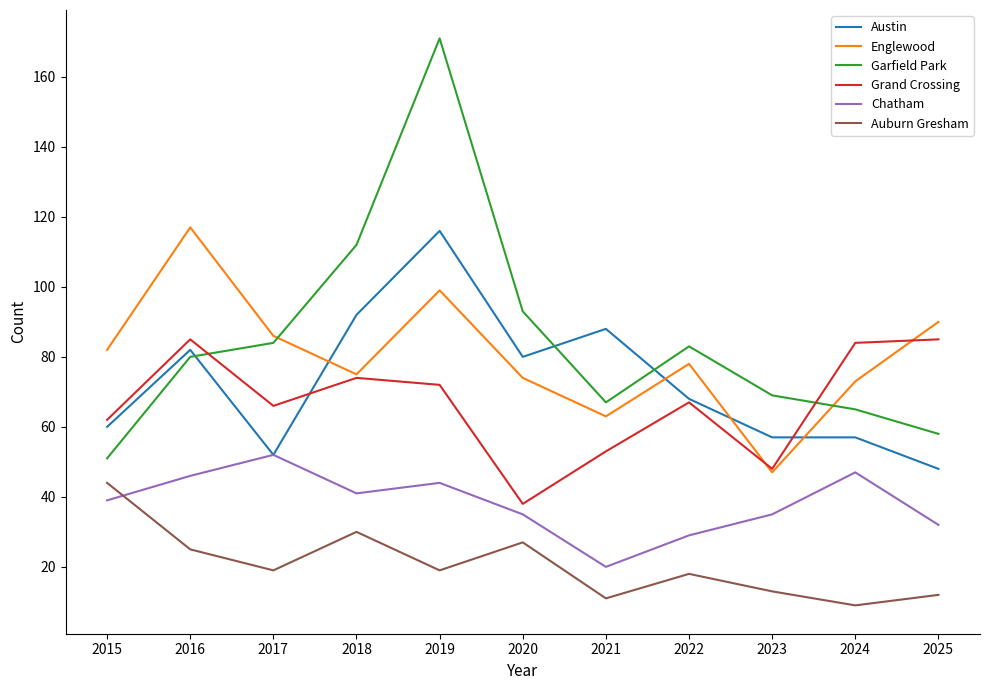

Where is Englewood nearest to the value 82?

2015